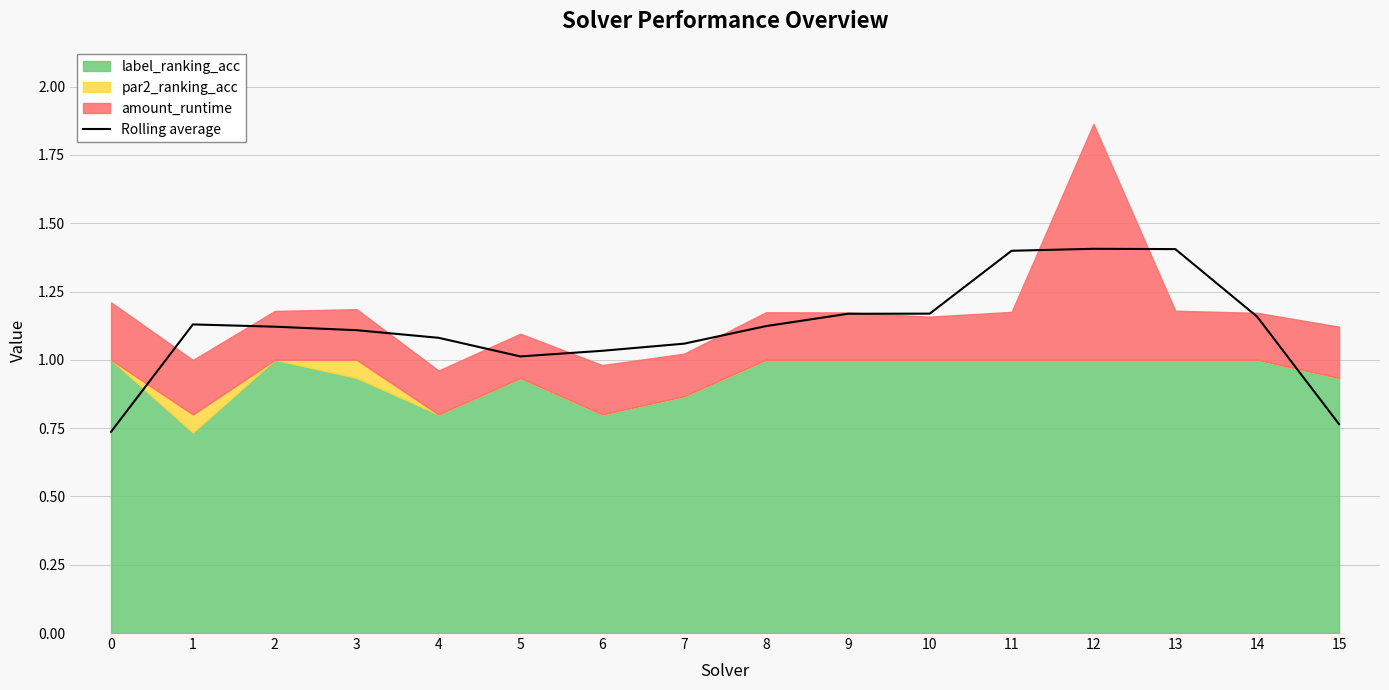

What is the minimum value shown in the chart?

0.7